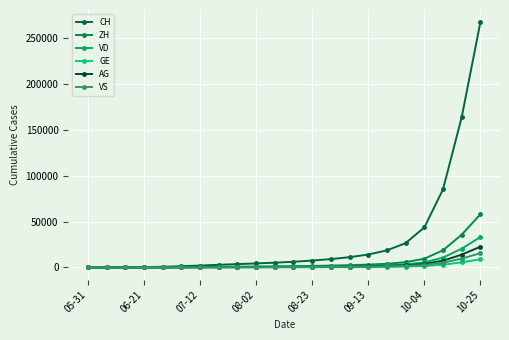

How many lines are shown in the chart?

6